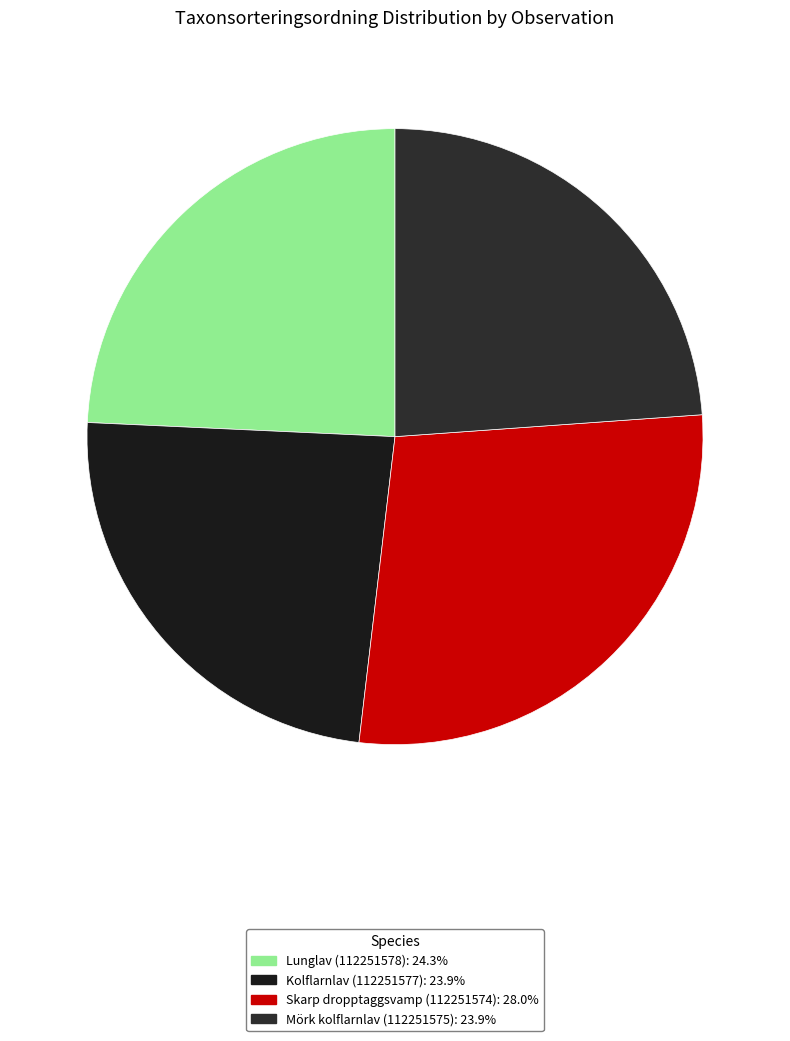

Is the sum of Lunglav (112251578) and Skarp dropptaggsvamp (112251574) greater than half?

Yes